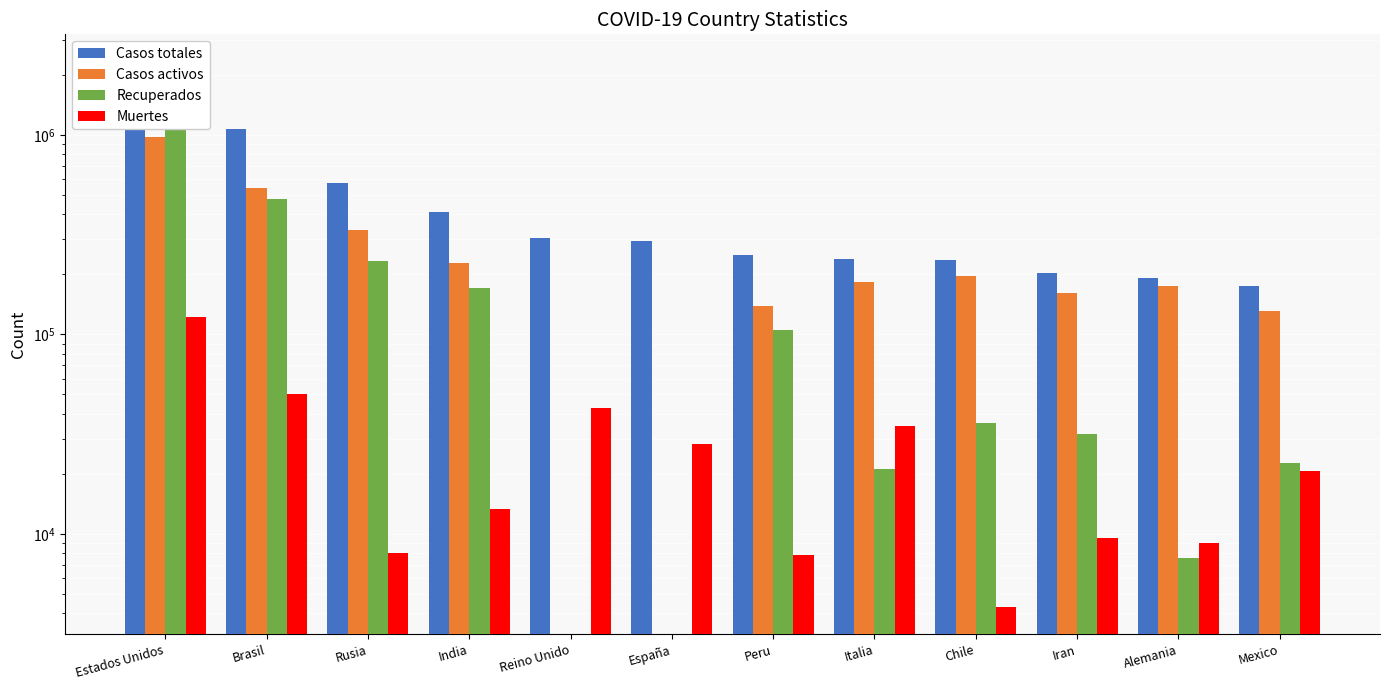

At which label does Casos activos first exceed 174700?

Estados Unidos